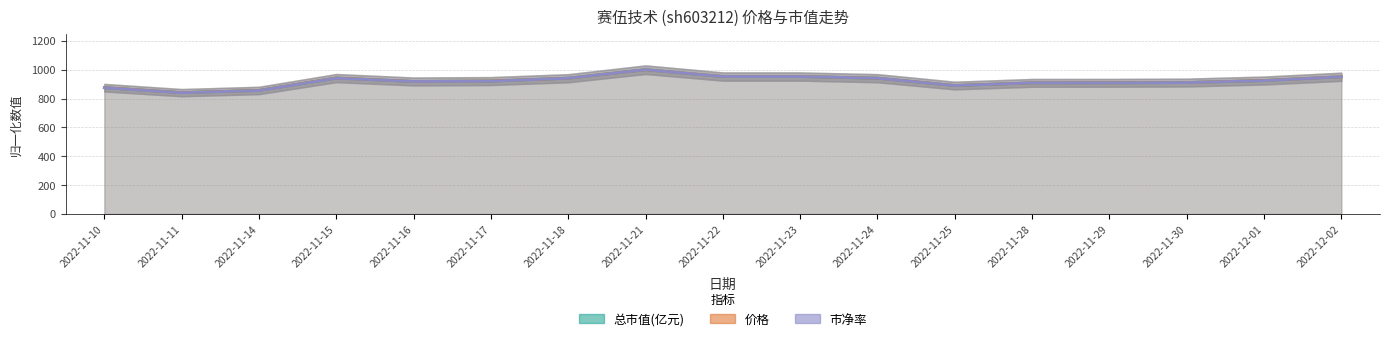

True or false: 价格 and 市净率 intersect in this chart.

True